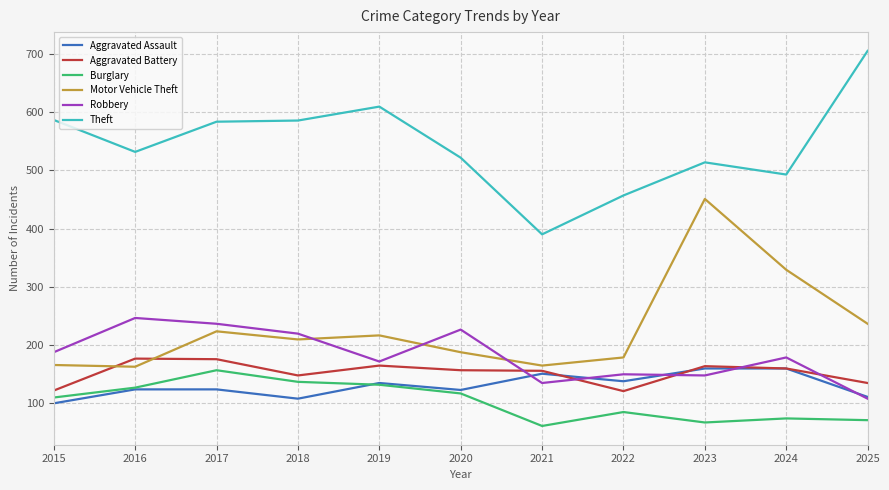

True or false: Aggravated Assault has a value of 107 at 2018.

True